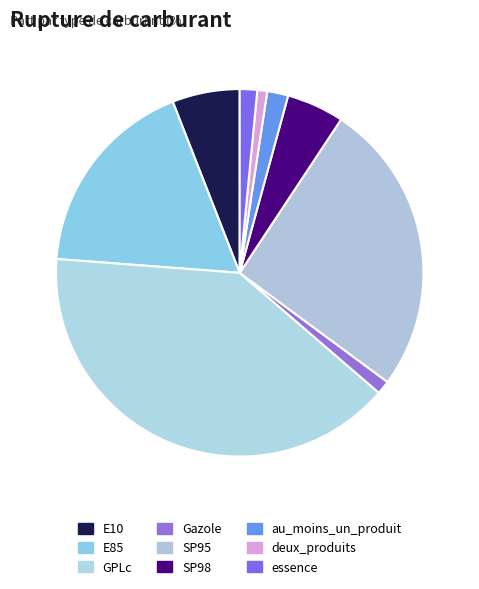

Count the number of slices in the pie.

9